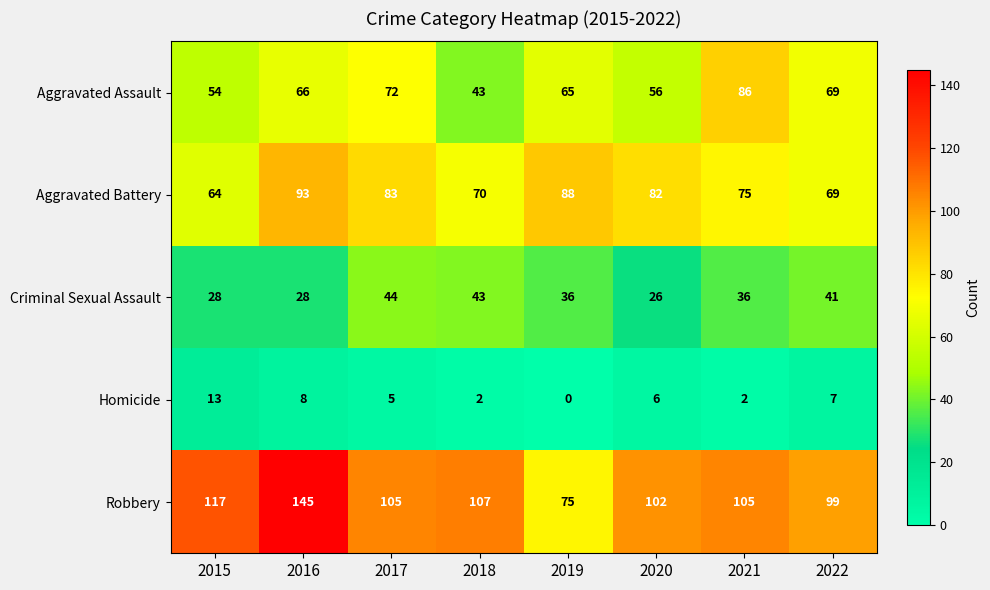

The value of Criminal Sexual Assault at 2022 is 72. True or false?

False